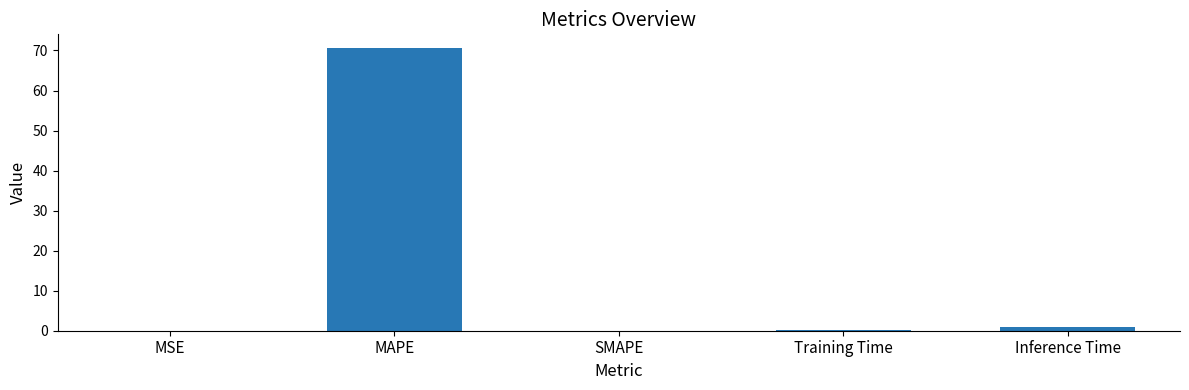

Which has a higher value, Training Time or MAPE?

MAPE